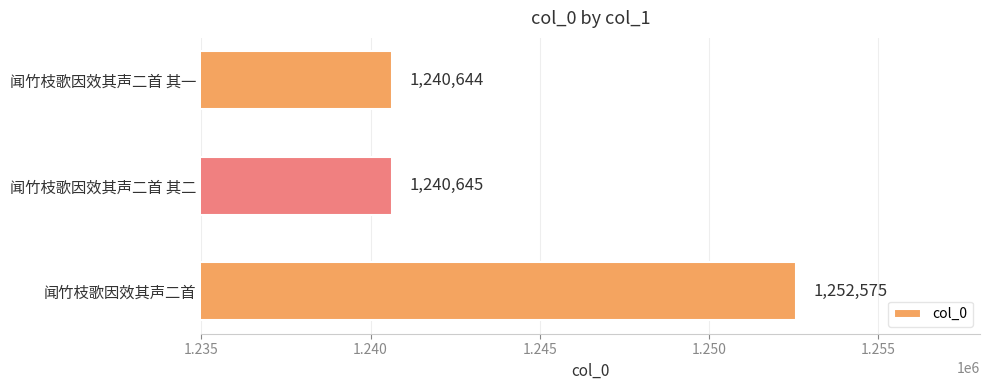

Which category has the lowest value across all series?

闻竹枝歌因效其声二首 其一